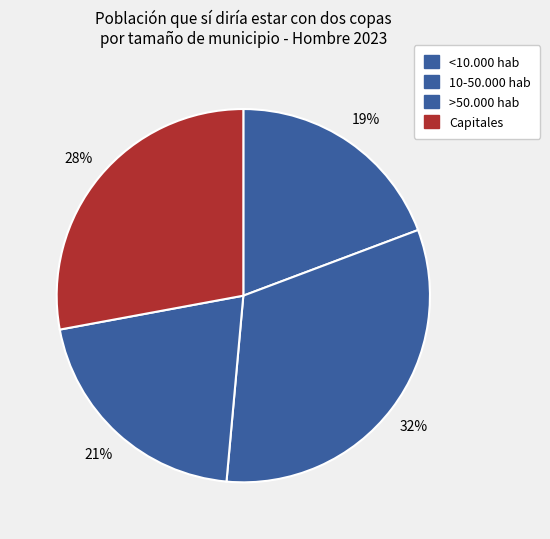

Is it true that Capitales is 28% of the pie?

True